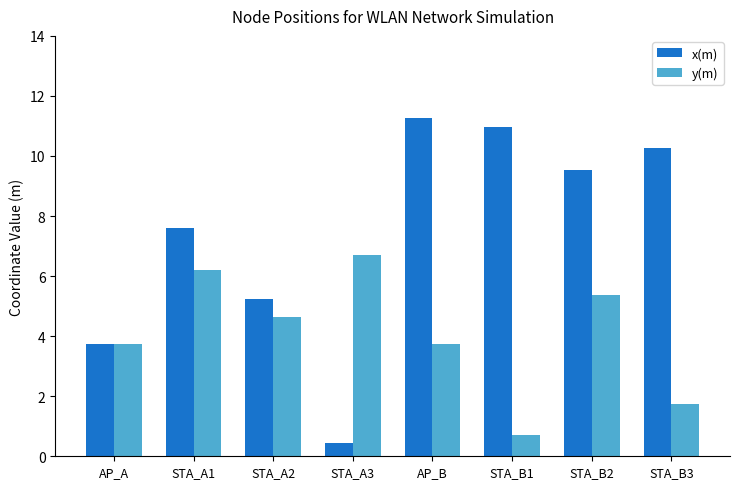

Is the value of x(m) at STA_A3 greater than the value of y(m) at STA_A1?

No